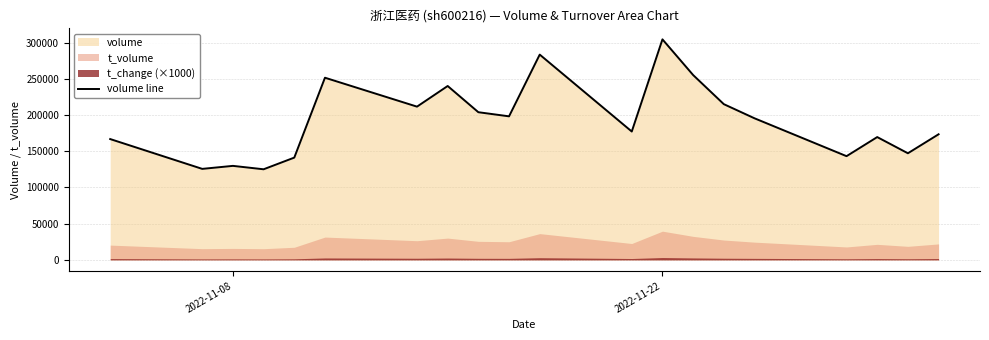

What is the maximum value shown in the chart?

304534